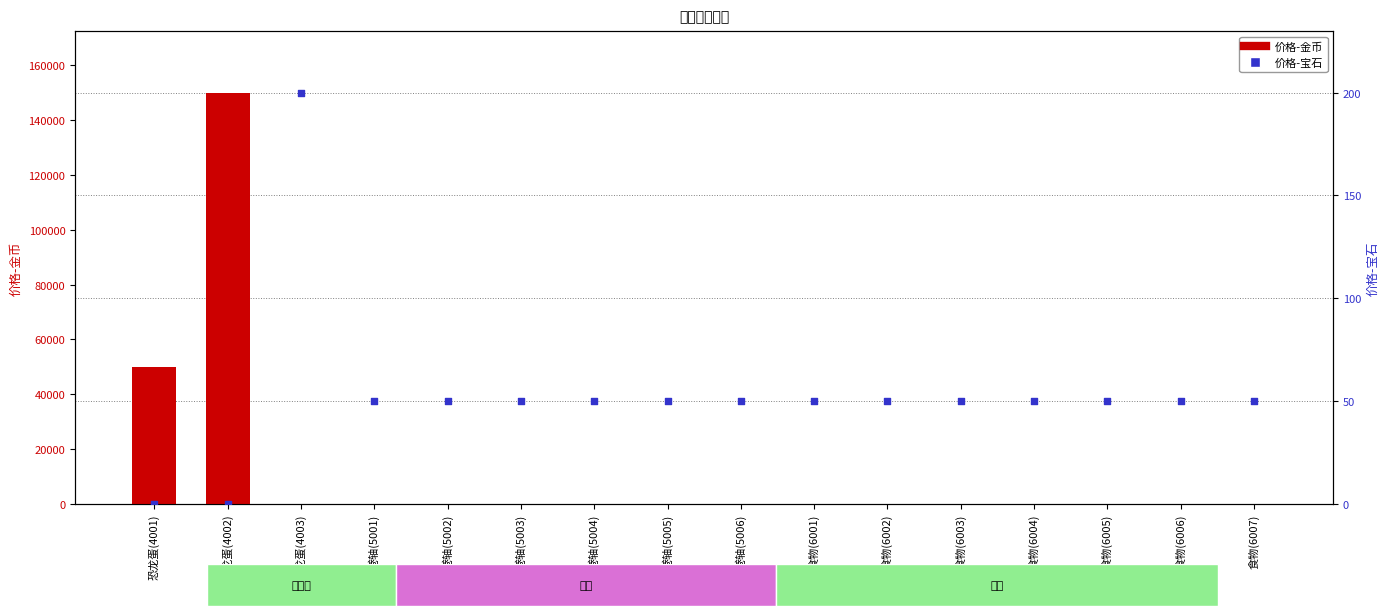

What are all the series names shown in the legend?

价格-金币, 价格-宝石